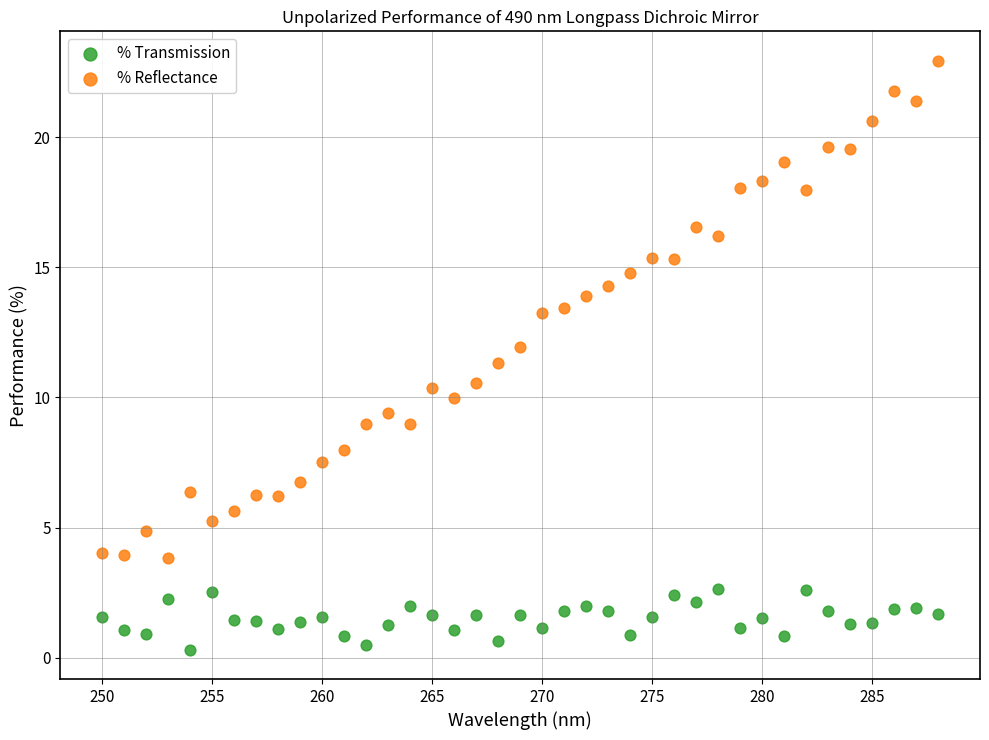

Which series reaches the minimum Y coordinate?

% Transmission